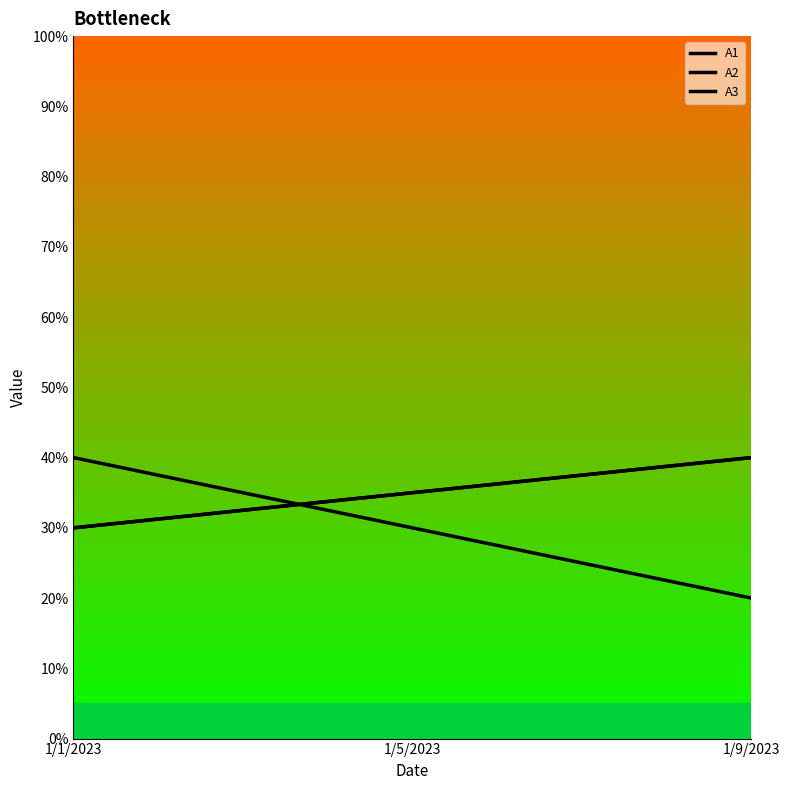

Is this an area chart (filled region under the line)?

No